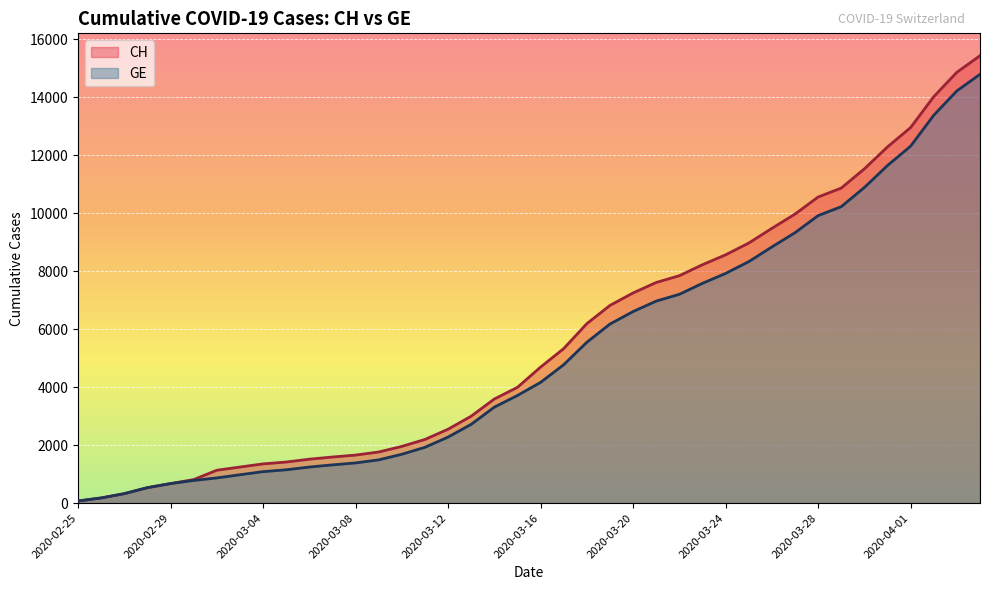

True or false: CH has more than 1 interior local peaks.

False